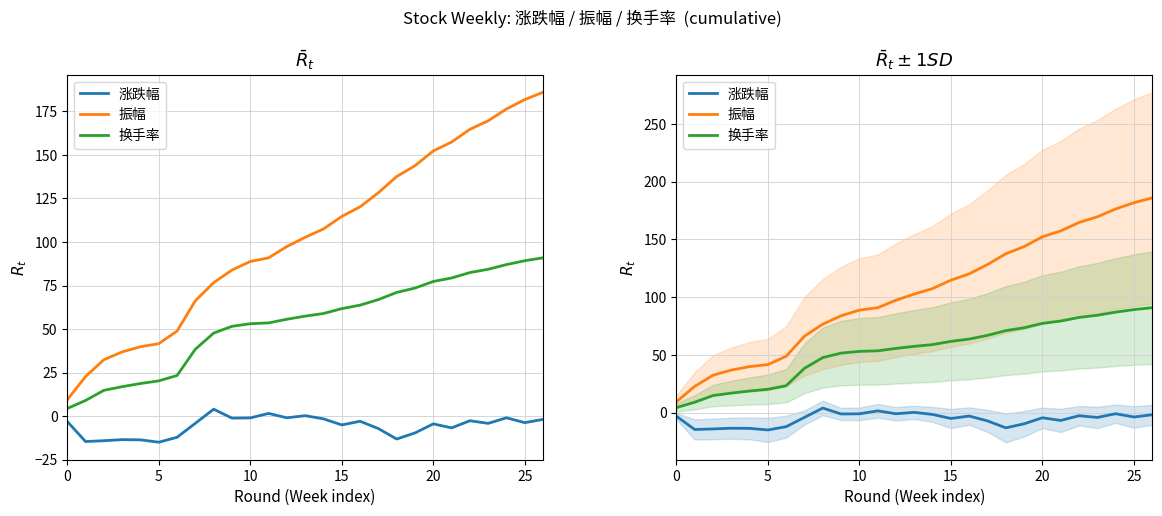

Which has a higher value, 22 or 12?

12